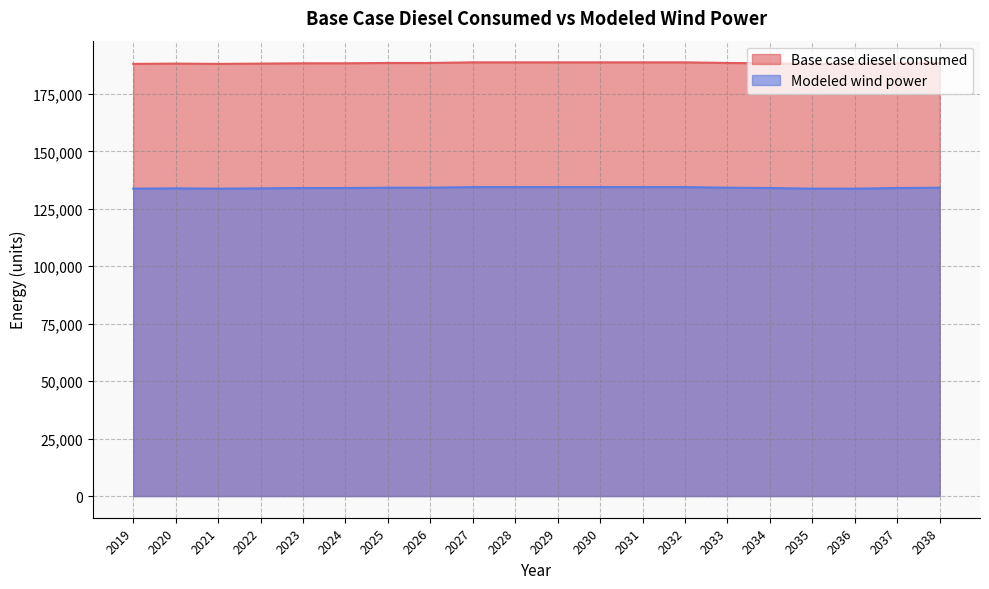

True or false: Base case diesel consumed and Modeled wind power cross at least once.

False